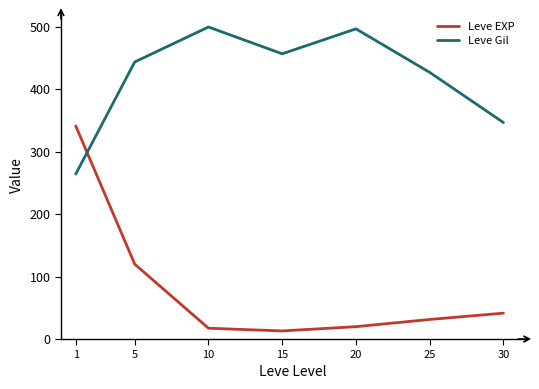

Where is the first local minimum for Leve EXP?

15